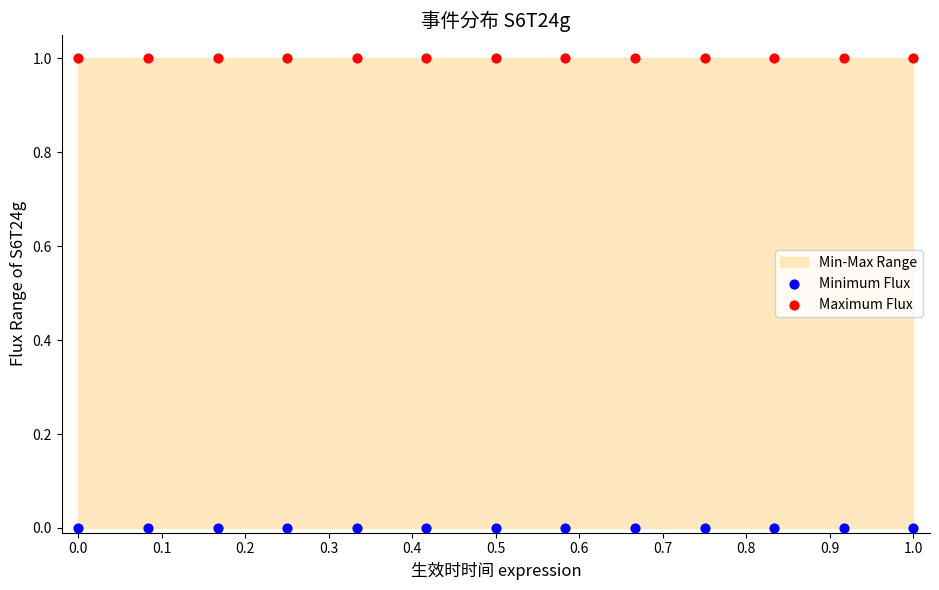

Which series reaches the maximum Y coordinate?

Maximum Flux